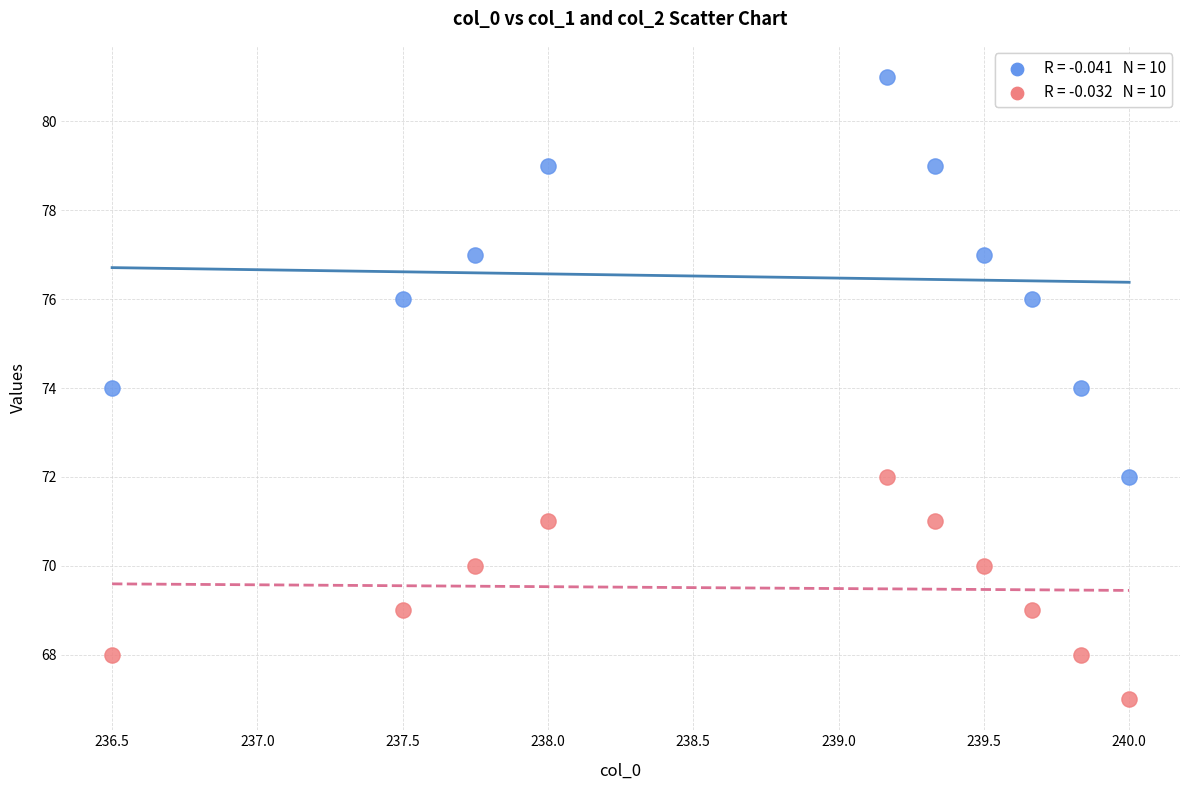

Across all data points, what is the range of Y values (max minus min)?

14